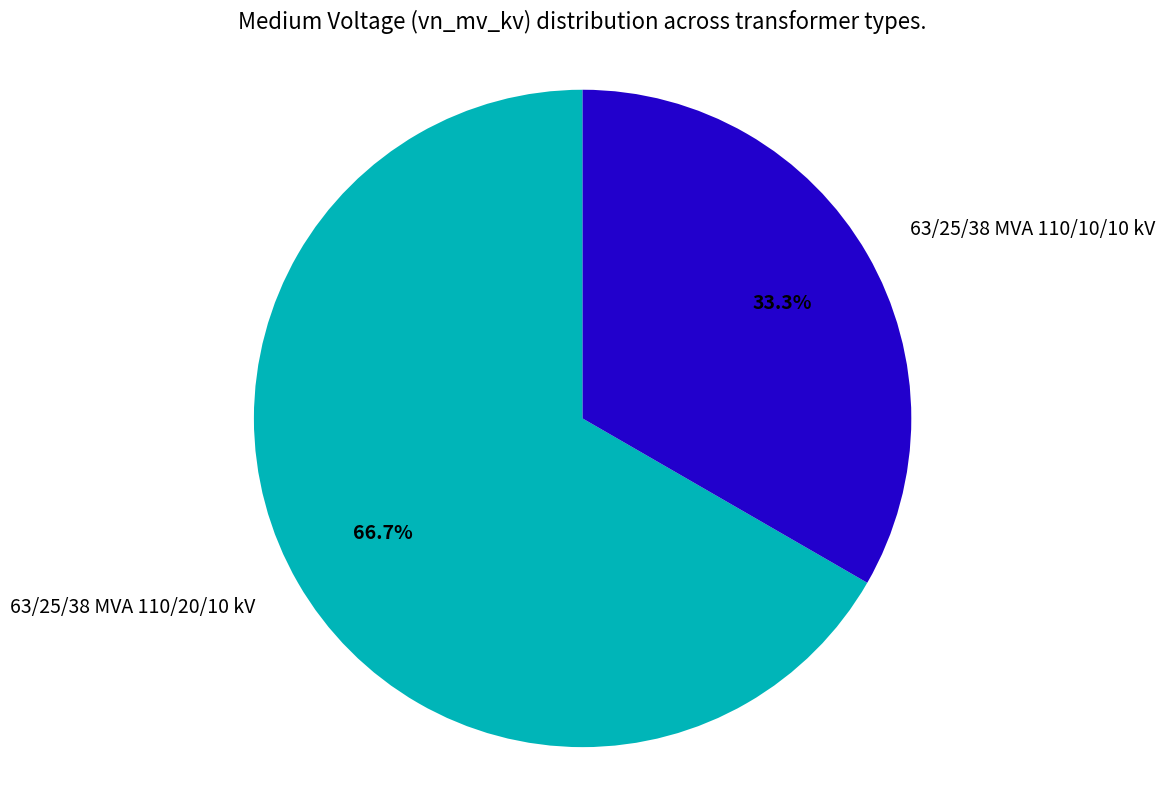

To the nearest percent, what portion does 63/25/38 MVA 110/10/10 kV represent?

33%